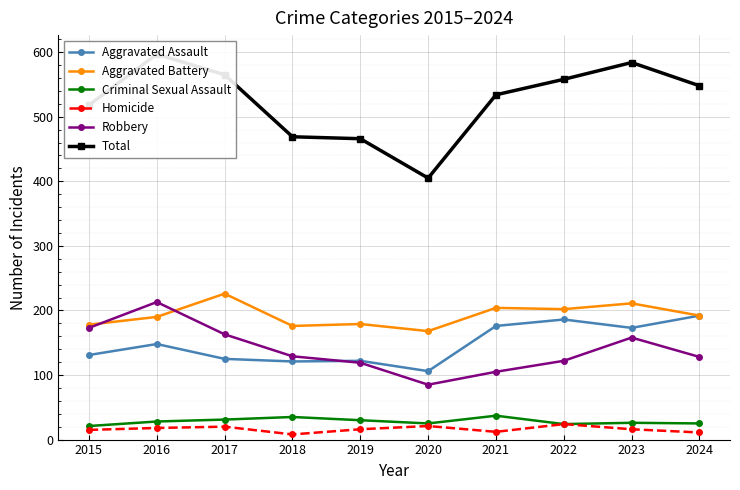

What is the difference between the Total values at 2020 and 2019?

61